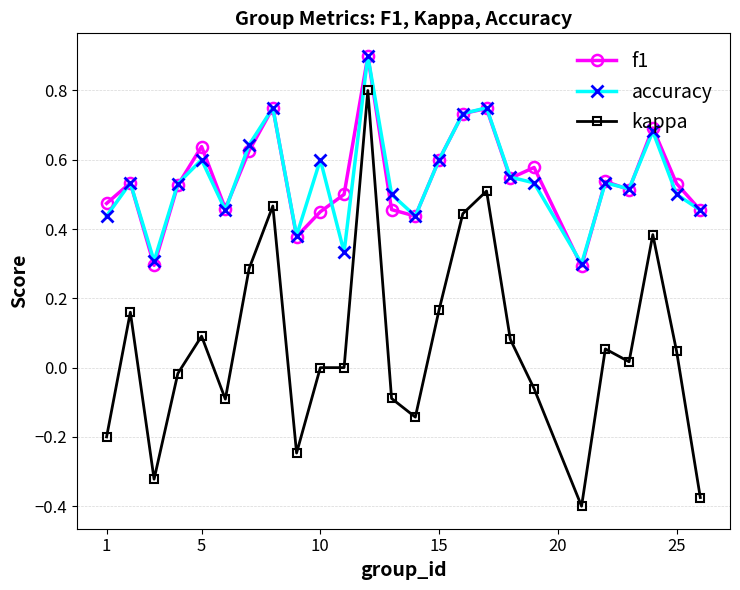

What are all the series names shown in the legend?

f1, accuracy, kappa